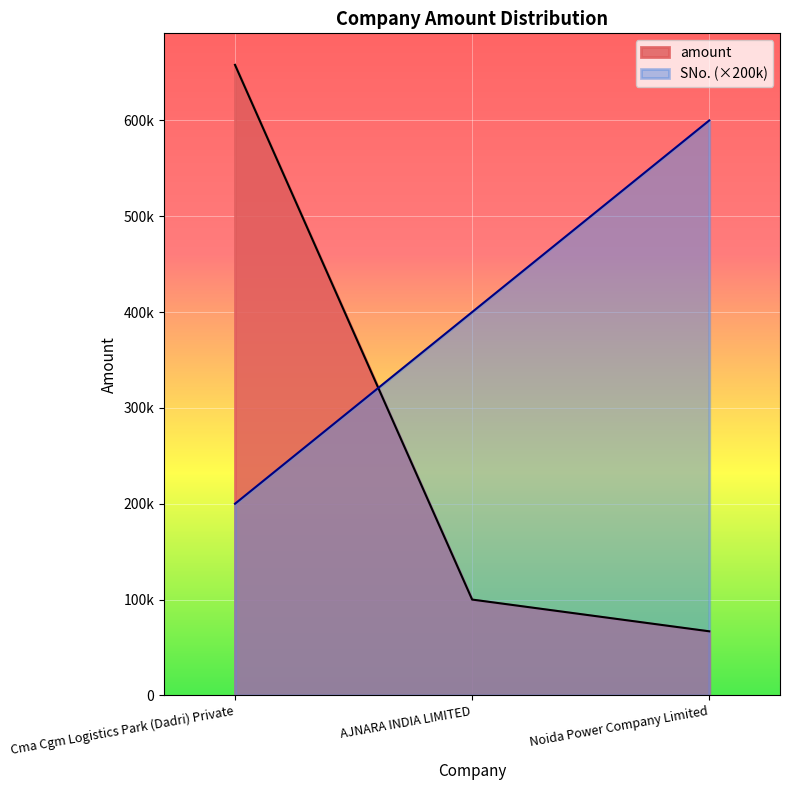

The value of amount at Noida Power Company Limited is 30038. True or false?

False